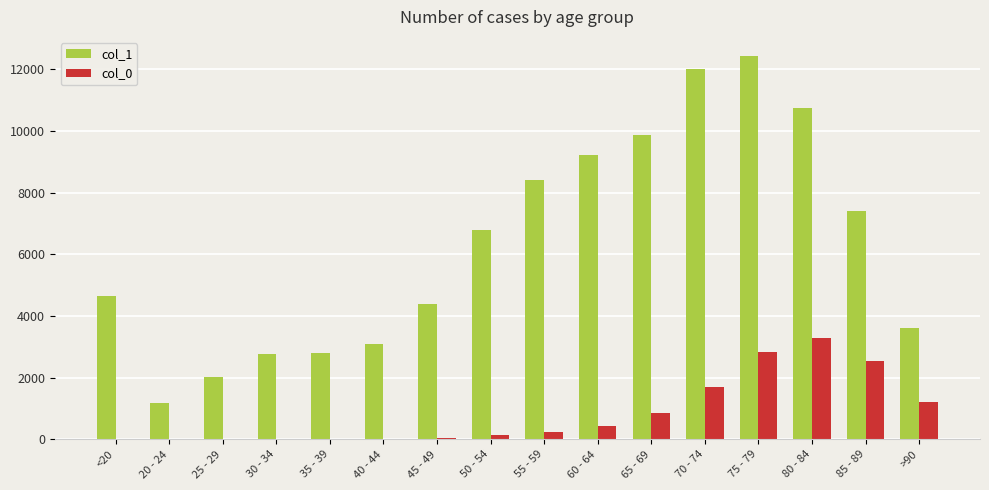

Is the value of col_1 at 25 - 29 greater than the value of col_0 at 65 - 69?

Yes